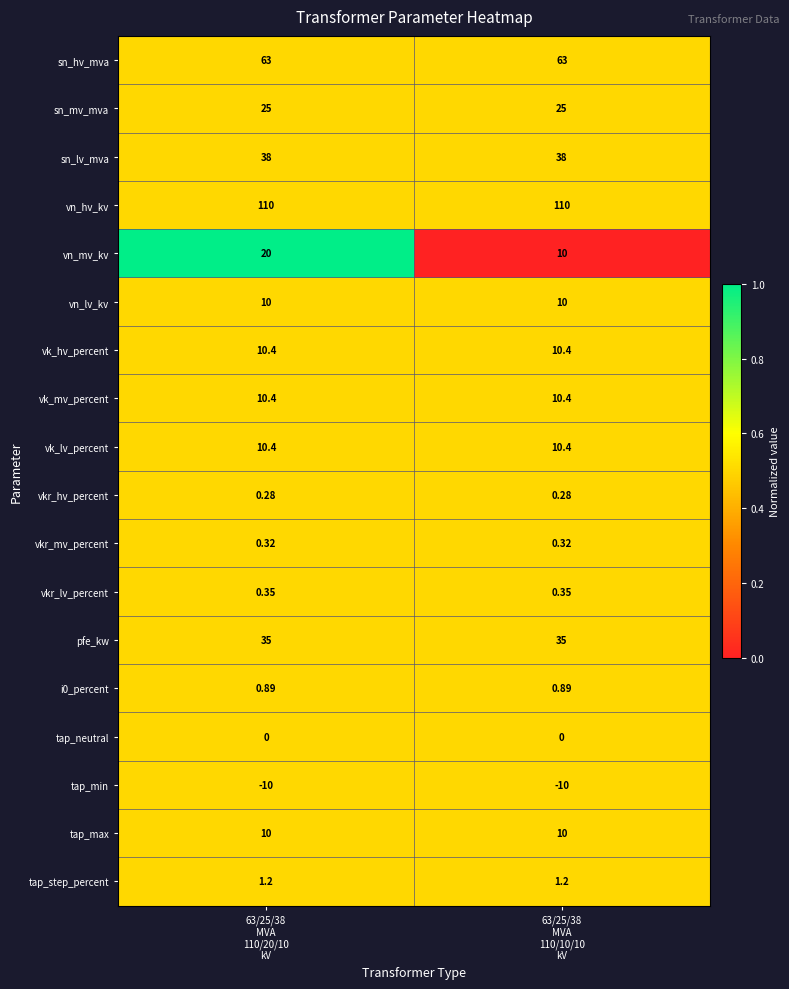

Count the number of data series in this chart.

18